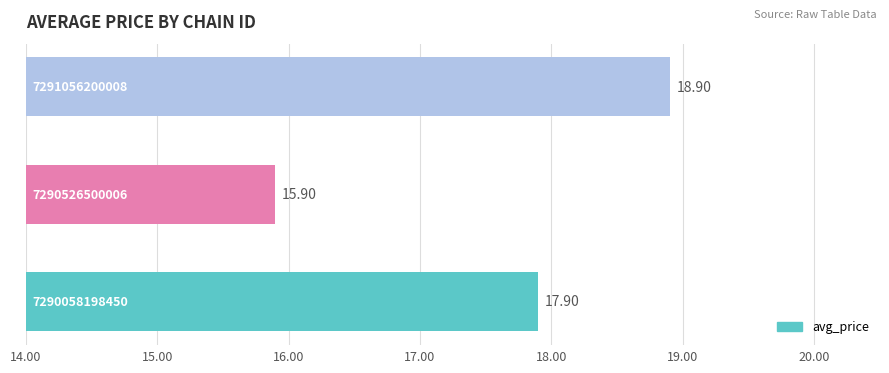

What is the difference between the maximum and minimum values?

3.0